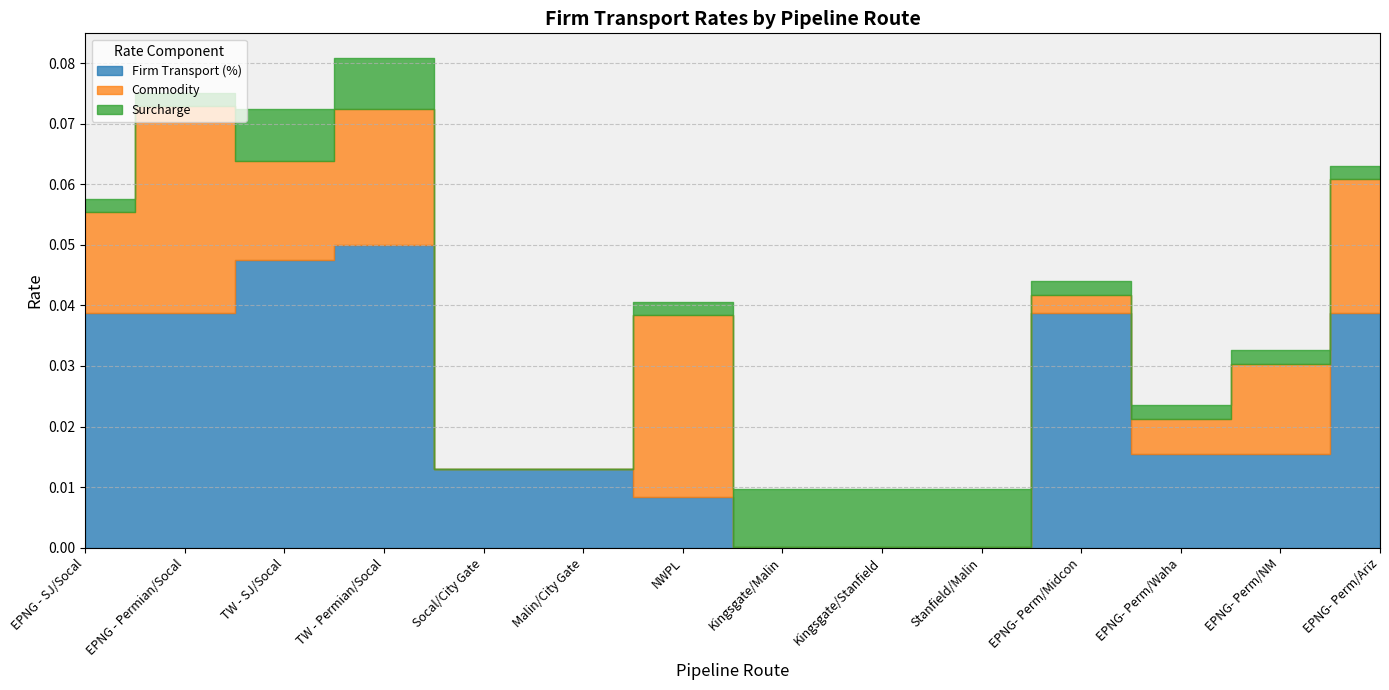

Count the number of categories in the chart.

14